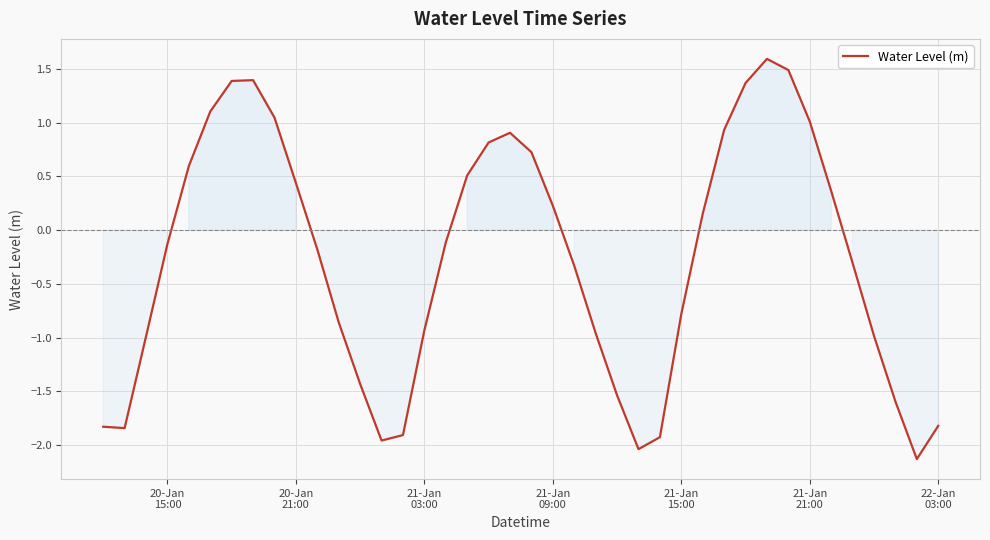

What is the smallest value displayed?

-2.1